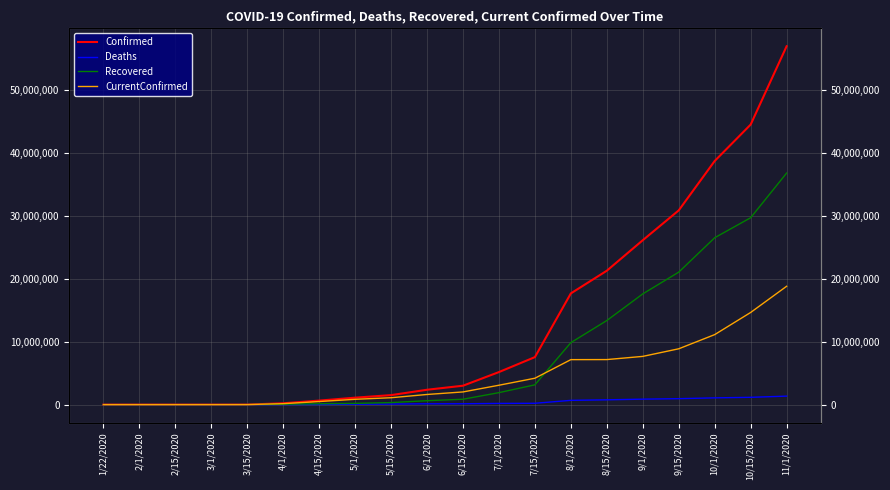

Rank the series by their average value, from lowest to highest.

Deaths, CurrentConfirmed, Recovered, Confirmed